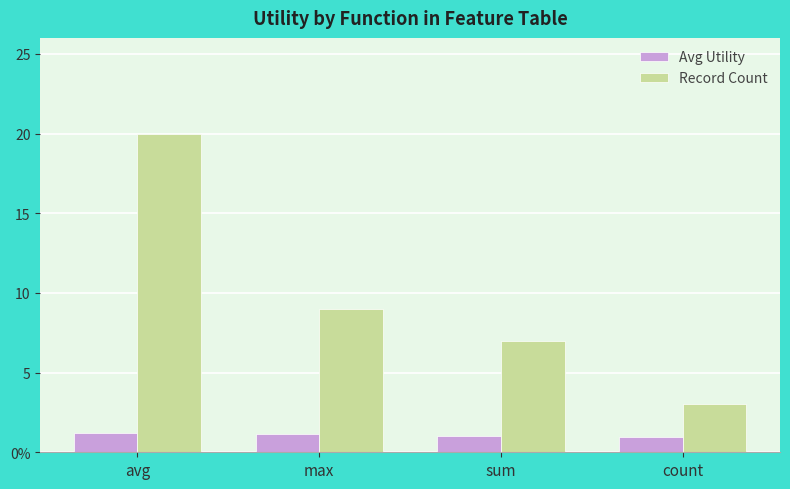

What is the value of the Avg Utility bar at the 3rd from the left?

1.1